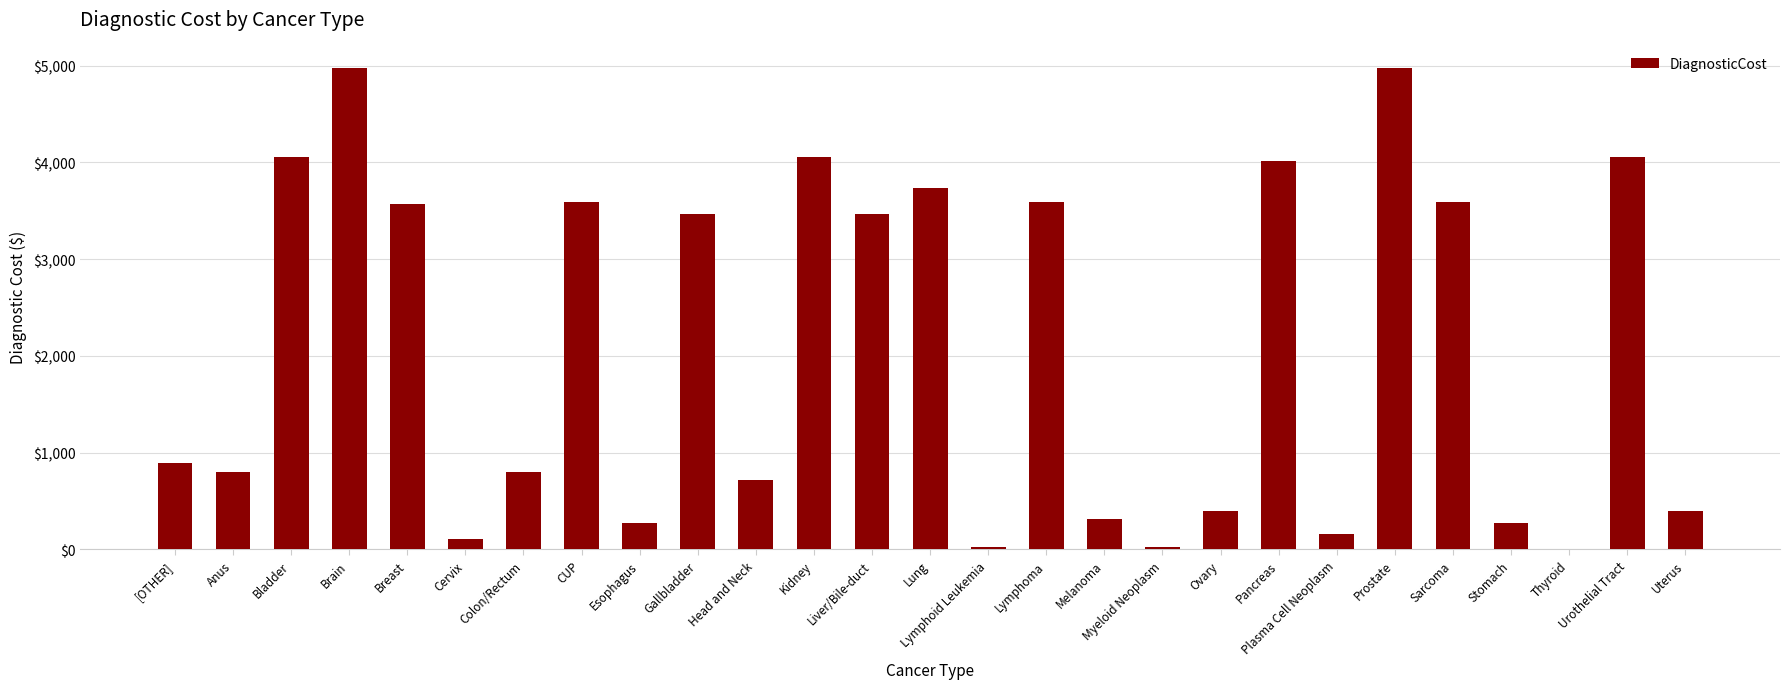

What is the maximum value shown in the chart?

4970.7